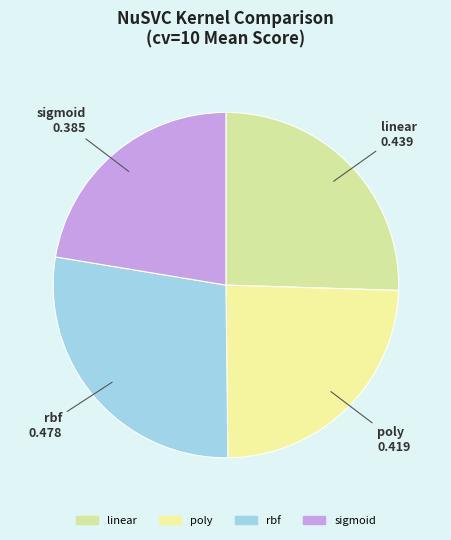

Is there a majority slice in this chart?

No